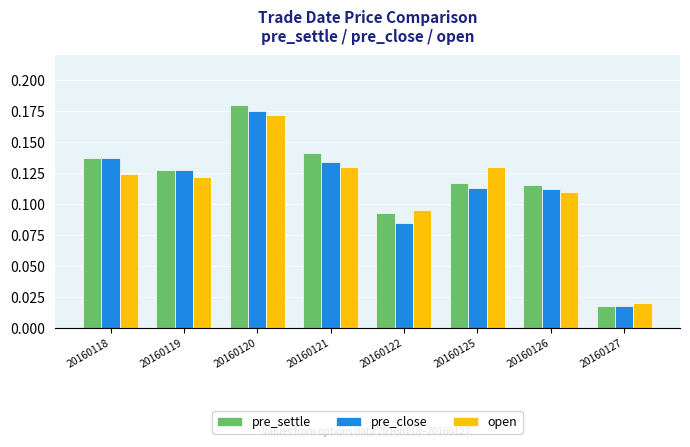

Count the number of categories in the chart.

8